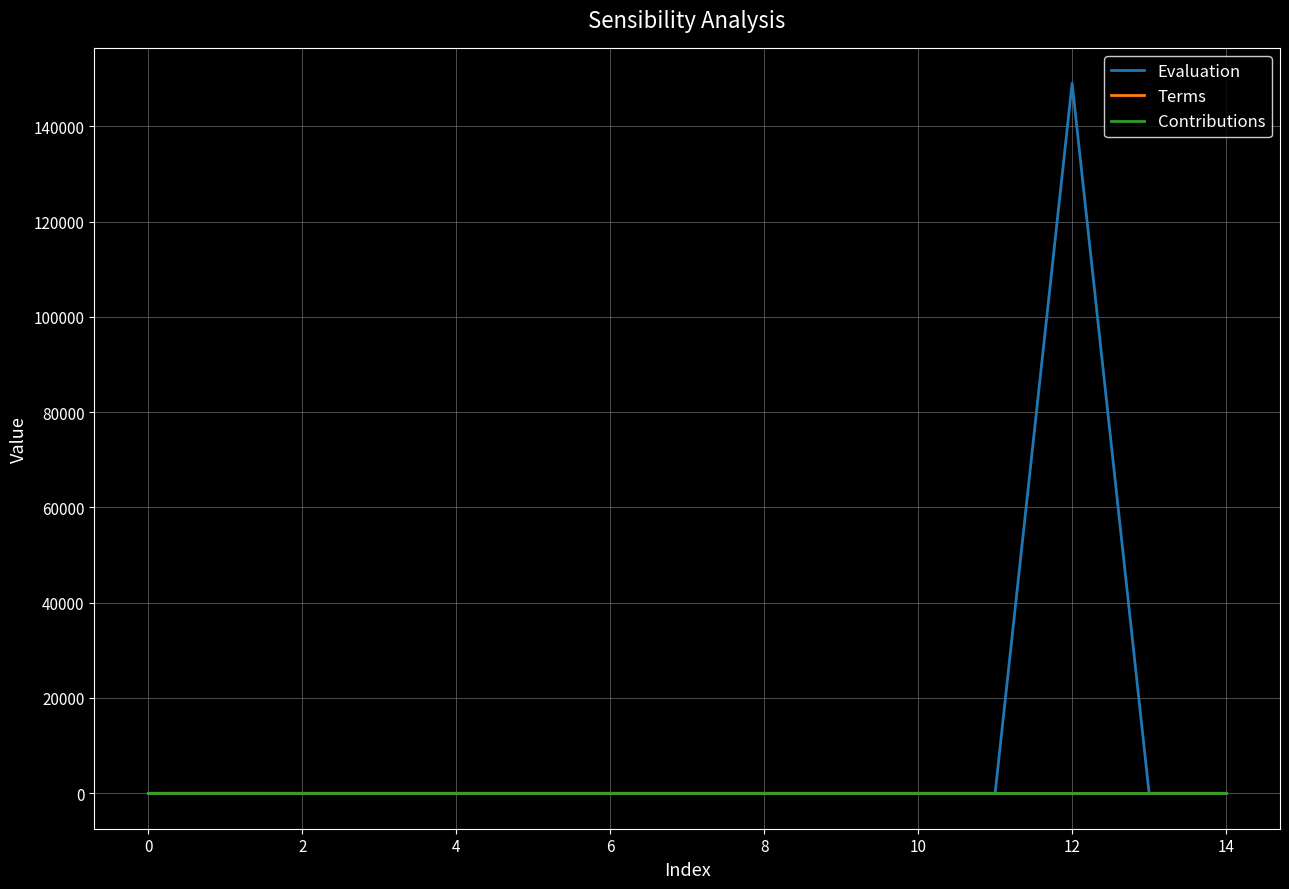

Which series has the largest range (max minus min)?

Evaluation